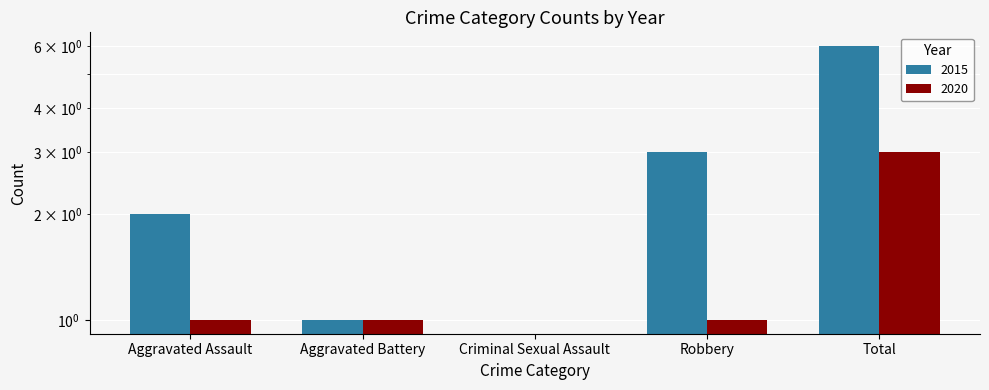

What is the total value across all series at Aggravated Assault?

3